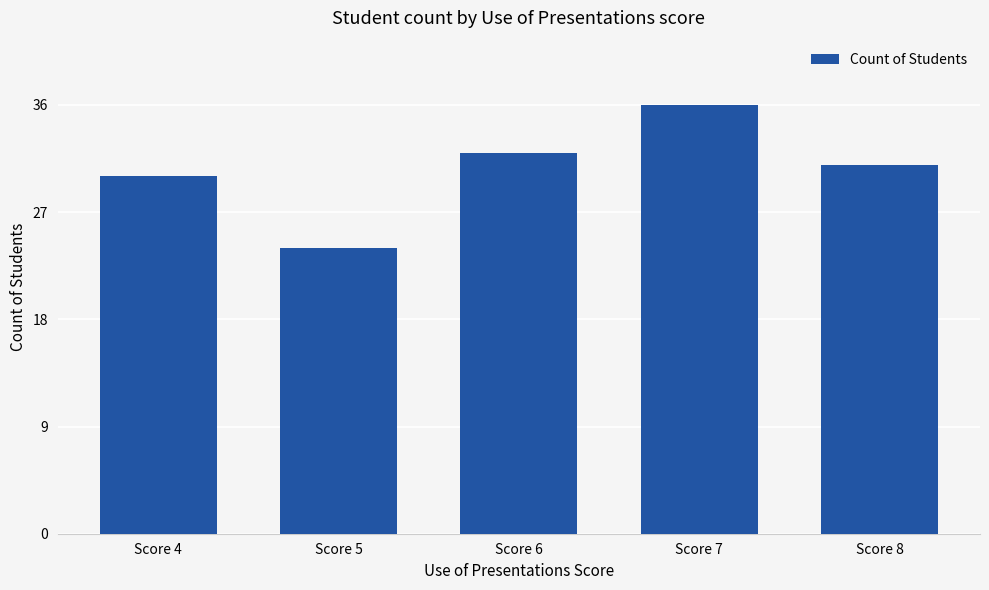

The chart shows a value of 17 at Score 7. True or false?

False